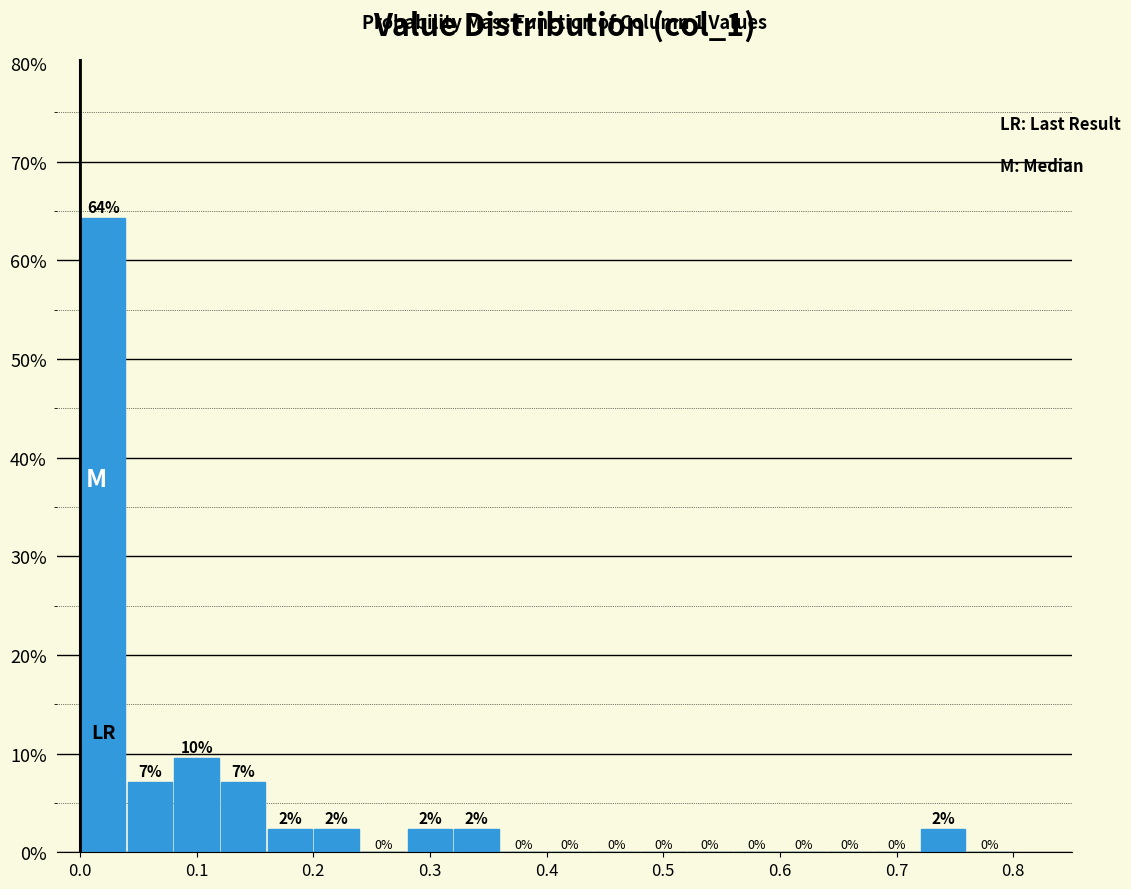

Which range on the x-axis has the tallest bar?

0.00 to 0.04